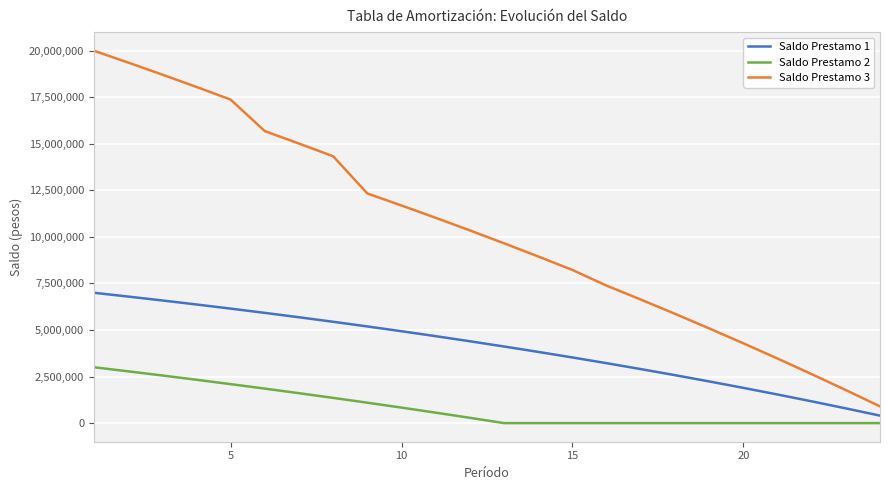

What is the sum of all Saldo Prestamo 2 values?

20346715.5